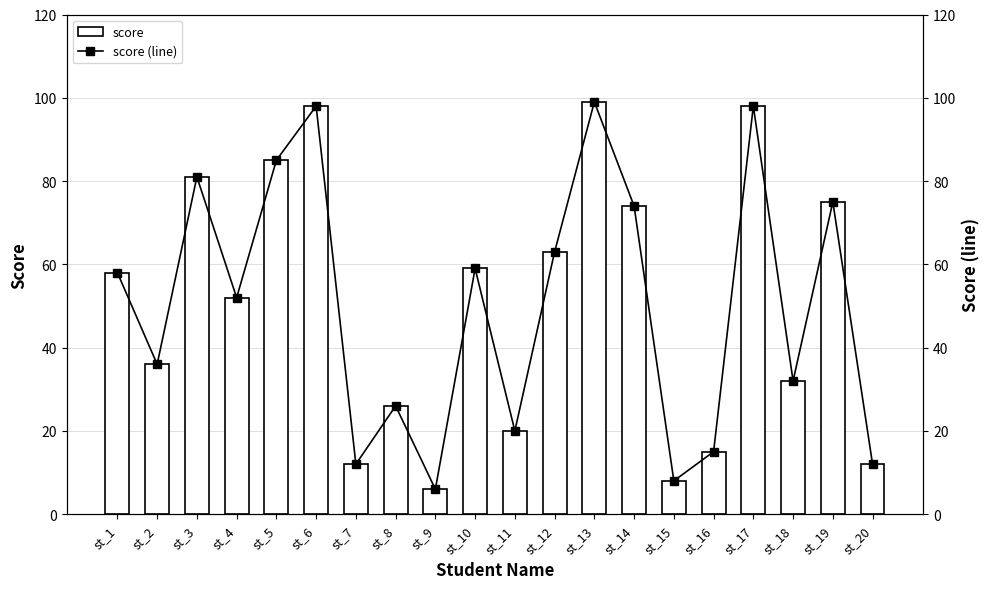

What is the difference between the second highest and second lowest values in the score series?

90